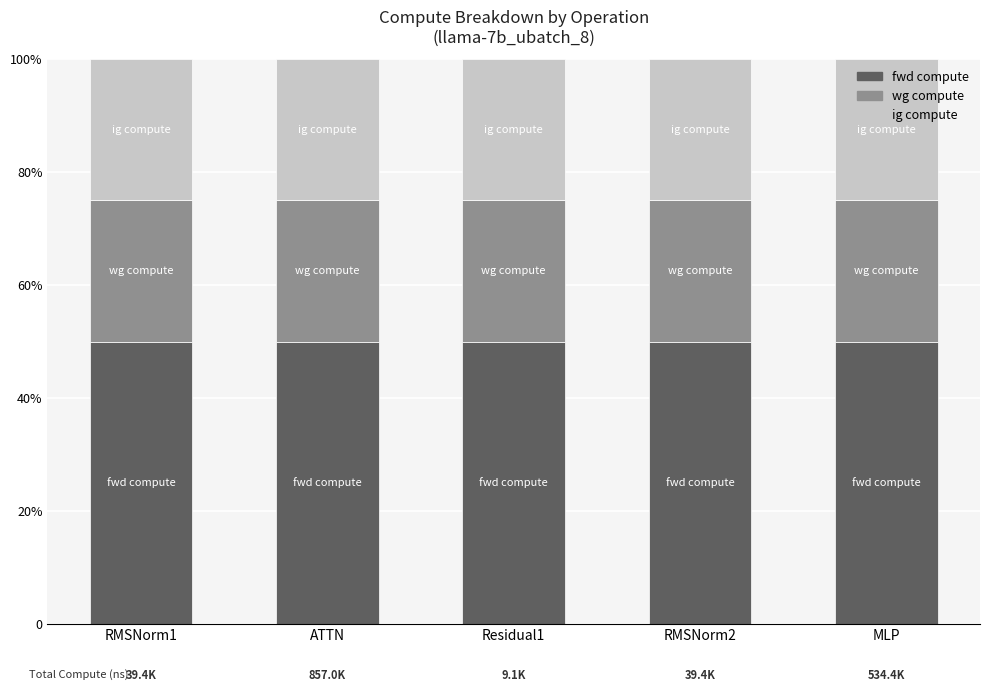

What position from the left is RMSNorm1?

1